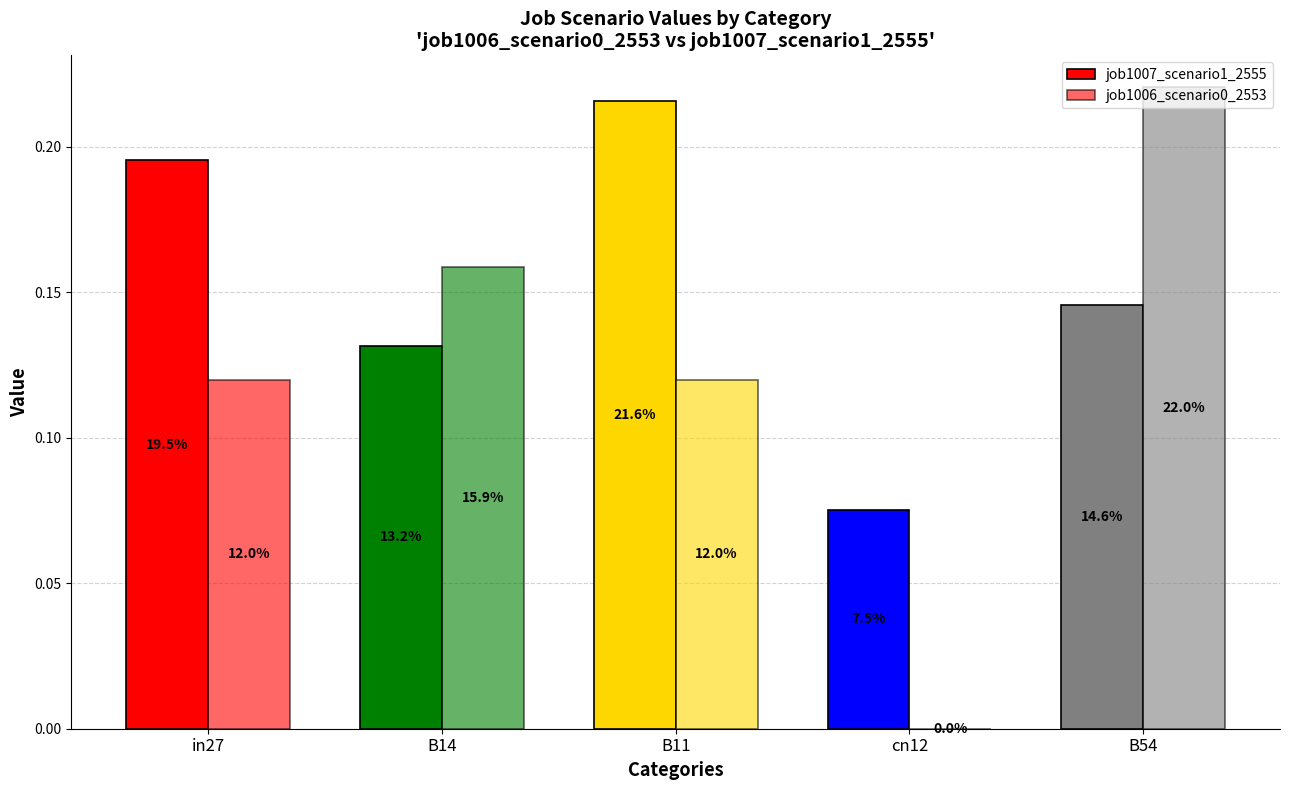

What is the difference between the maximum and minimum values in the job1006_scenario0_2553 series?

0.2